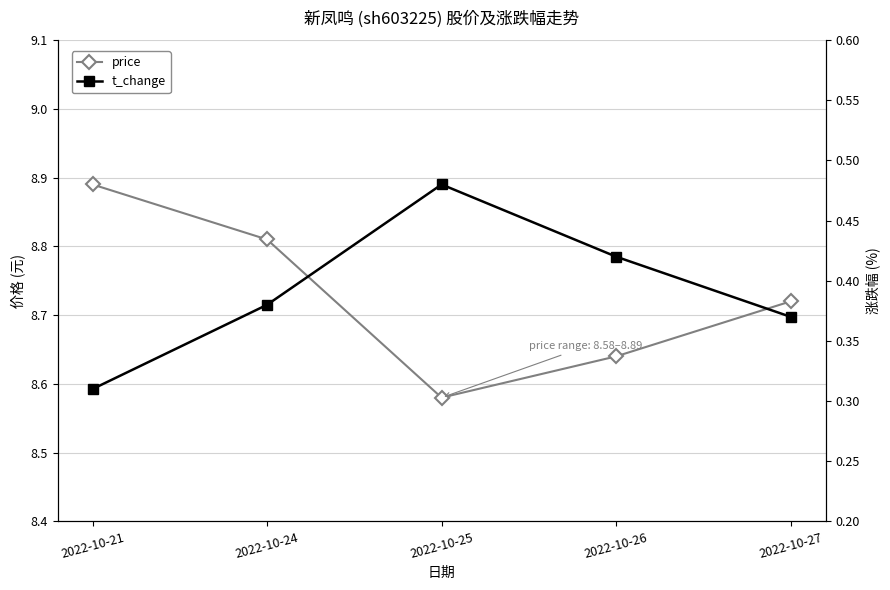

What is the difference between the highest and lowest values at 2022-10-21?

8.6